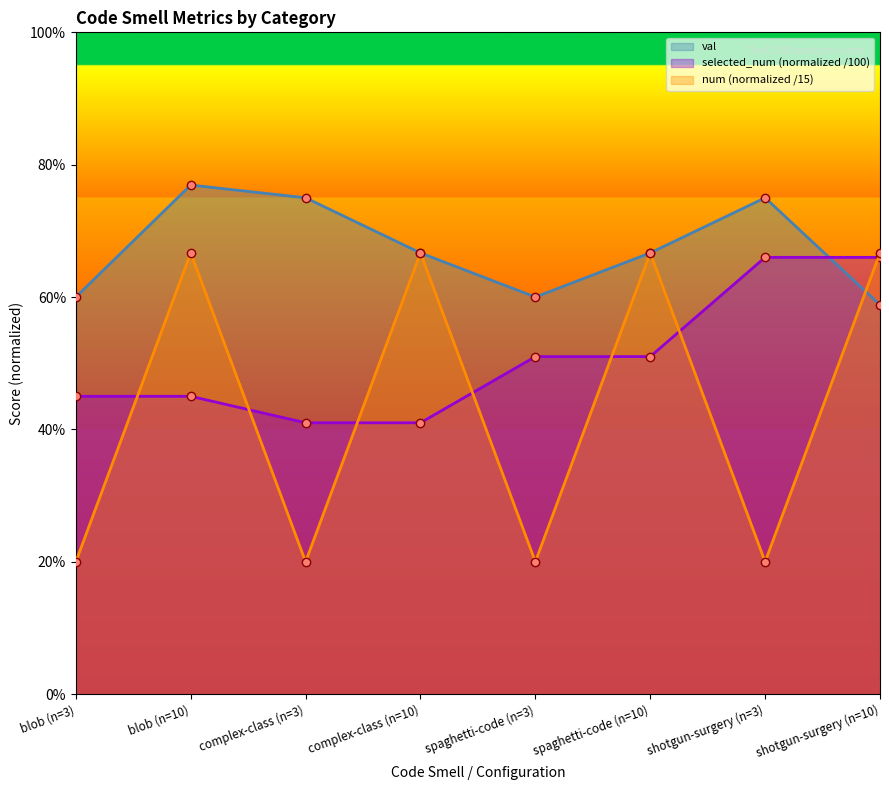

The selected_num series shows 0.4 at complex-class (n=3). True or false?

True